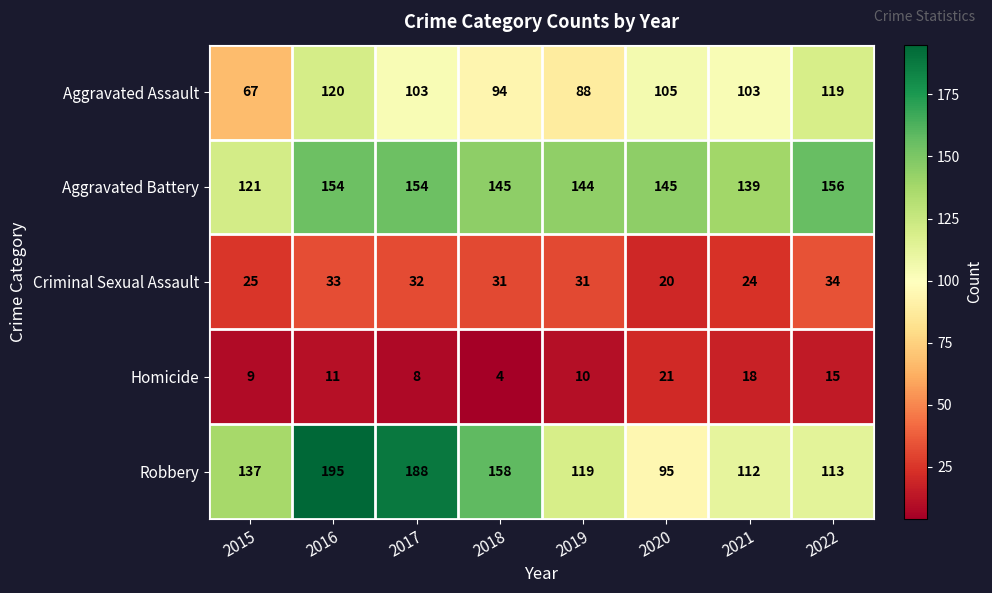

What value does the Robbery series have at 2021, to the nearest 5?

110